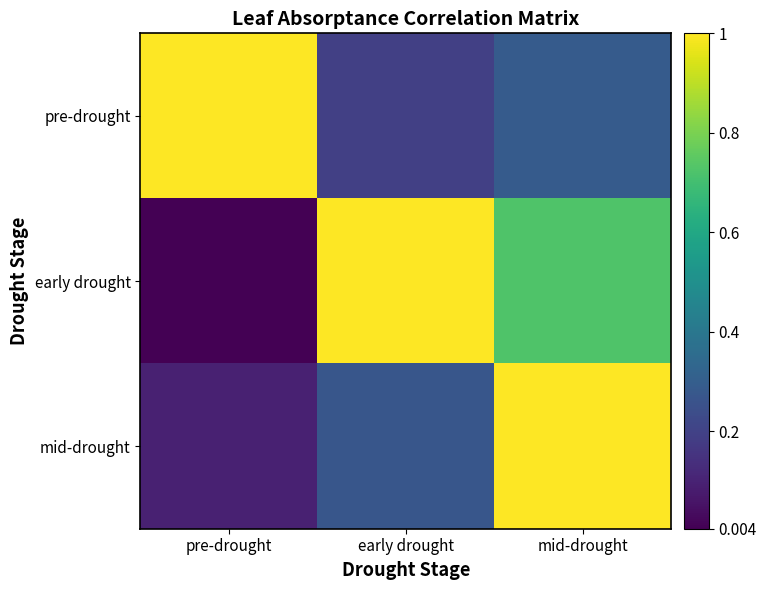

Which series has the largest total across all categories?

early drought